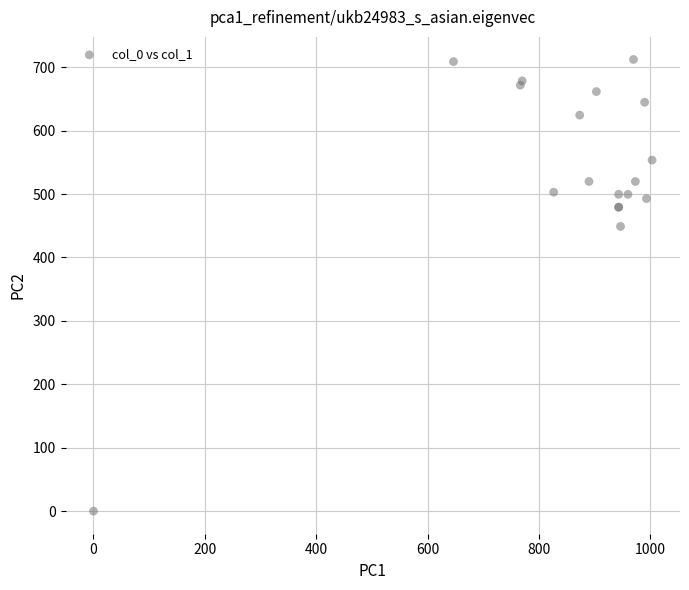

What Y value in the scatter plot is closest to 356?

448.9